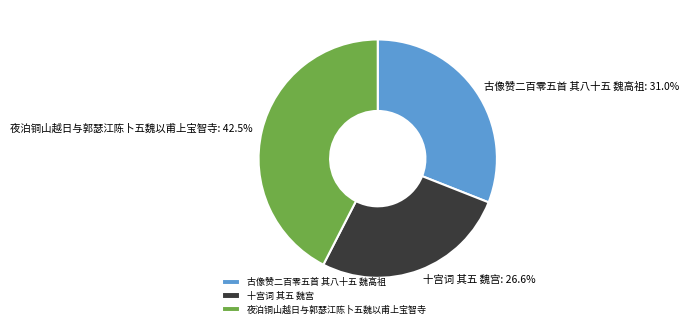

To the nearest percent, what percentage of the pie is 古像赞二百零五首 其八十五 魏高祖?

31%